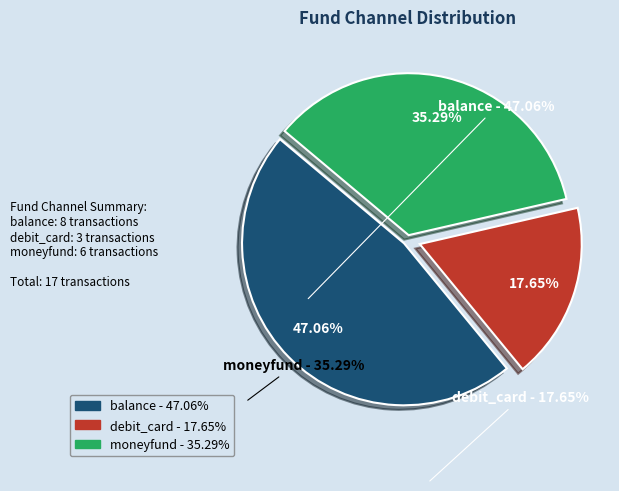

Does any single category account for the majority?

No